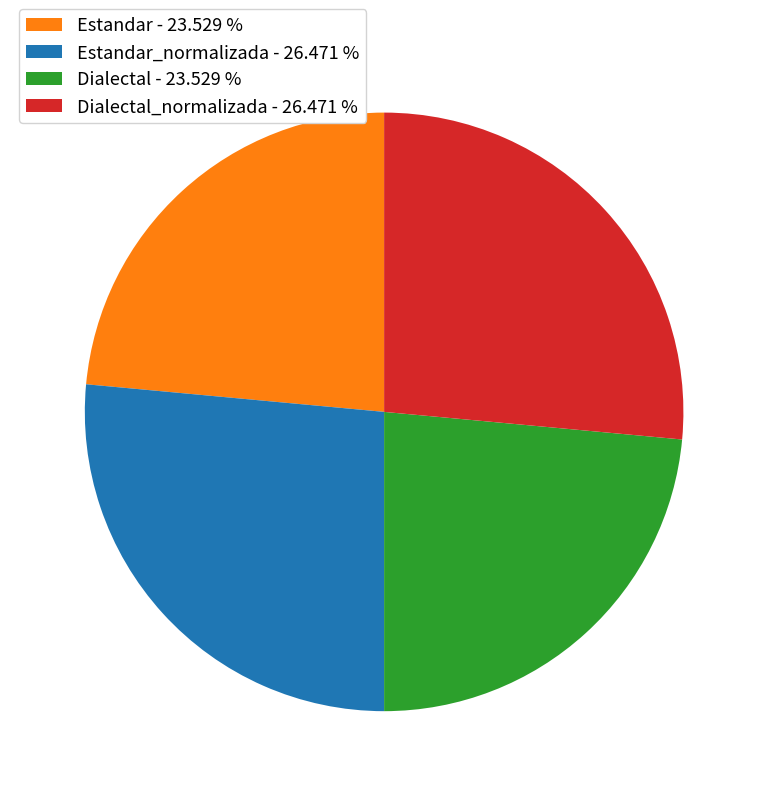

How many slices are in this pie chart?

4